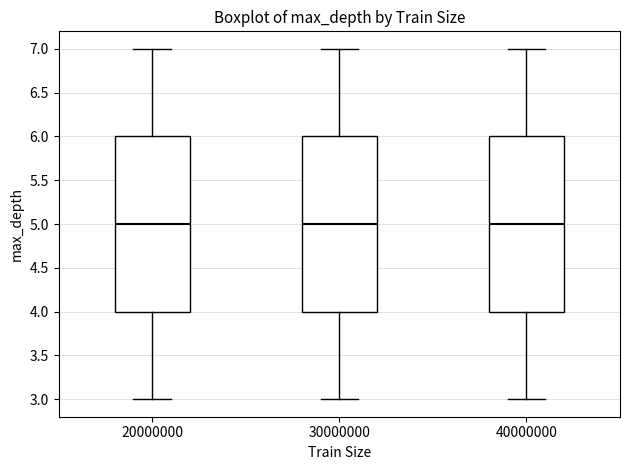

Reading left to right, read every box against the y-axis: the position of its median line, the range the box covers, and the ends of its whiskers. The values are not printed on the chart, so give them approximately, as read against the axis.

20000000: median 5, box 4 to 6, whiskers 3 to 7
30000000: median 5, box 4 to 6, whiskers 3 to 7
40000000: median 5, box 4 to 6, whiskers 3 to 7